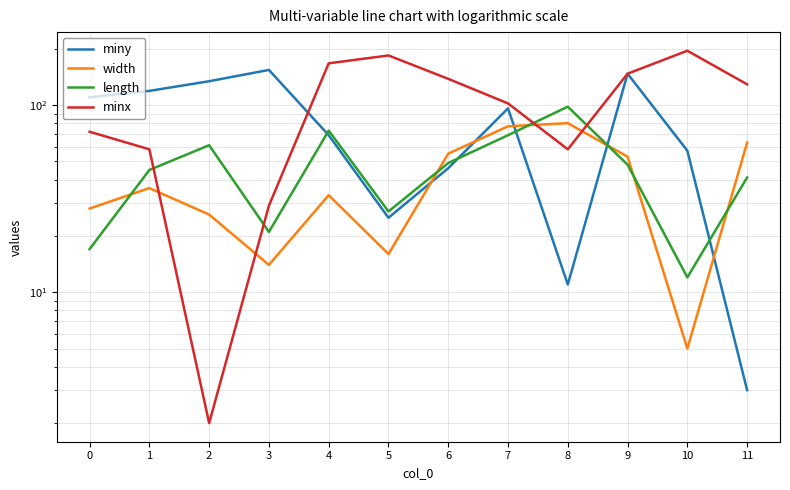

Between which two adjacent categories do width and minx first intersect?

1 and 2